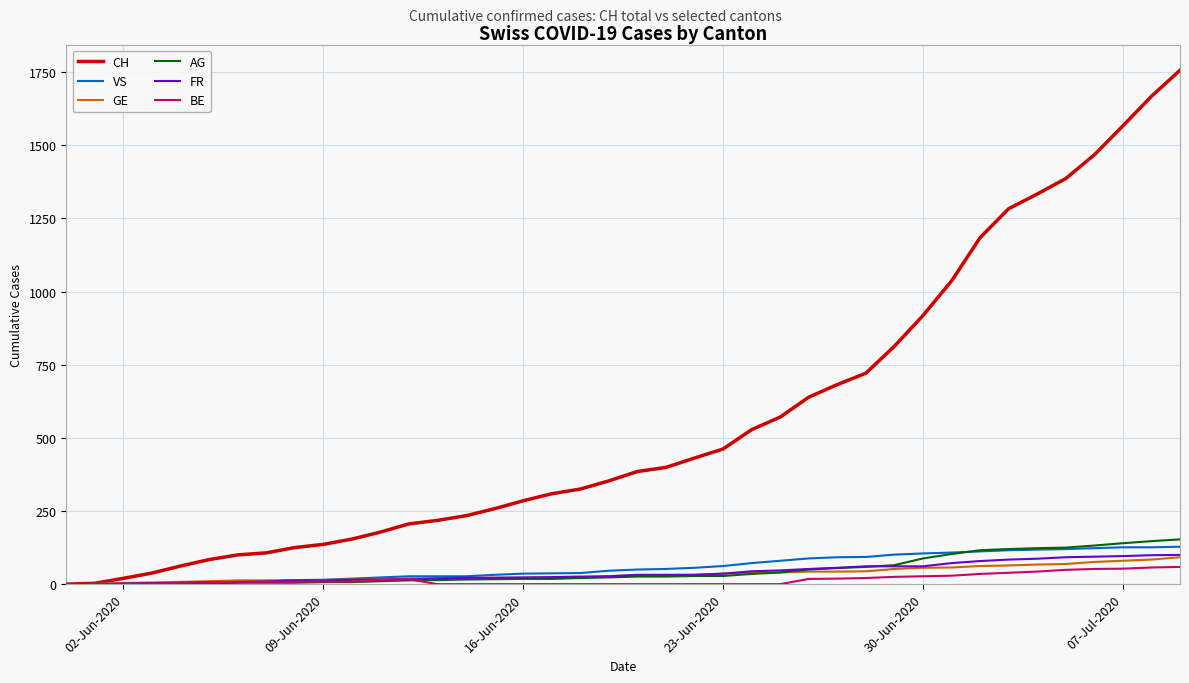

Which series has the largest total across all categories?

CH